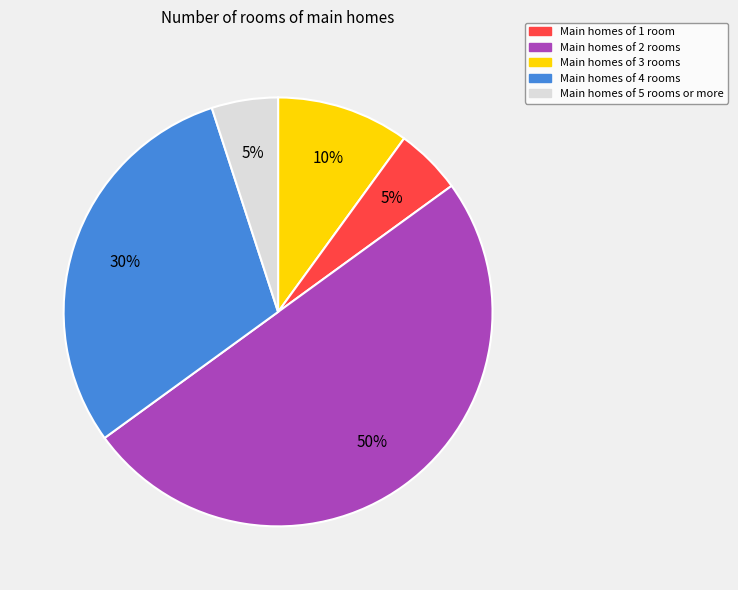

To the nearest percent, what is the difference between the largest and smallest slice percentages?

45%